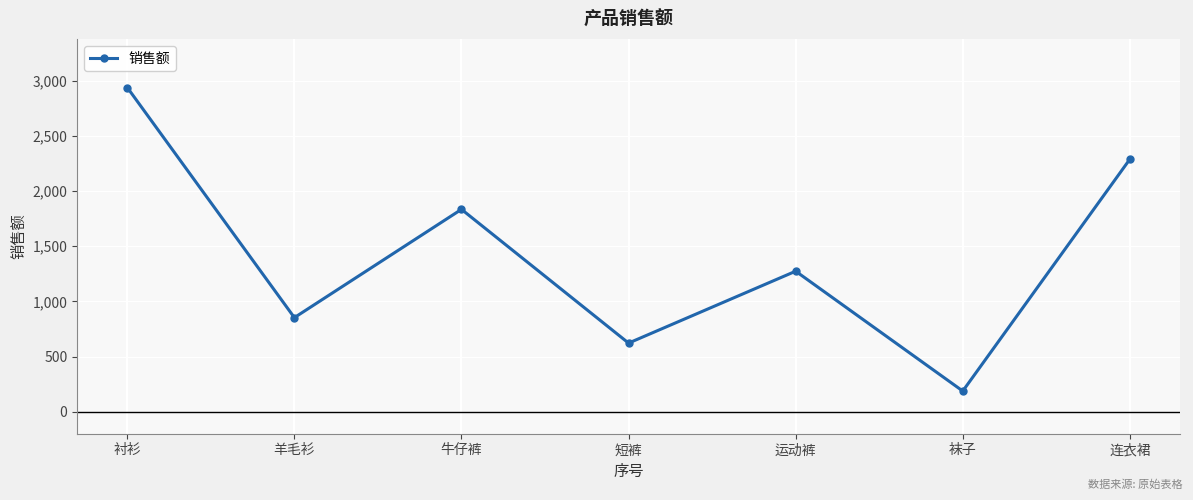

What is the change in value from 羊毛衫 to 牛仔裤?

+982